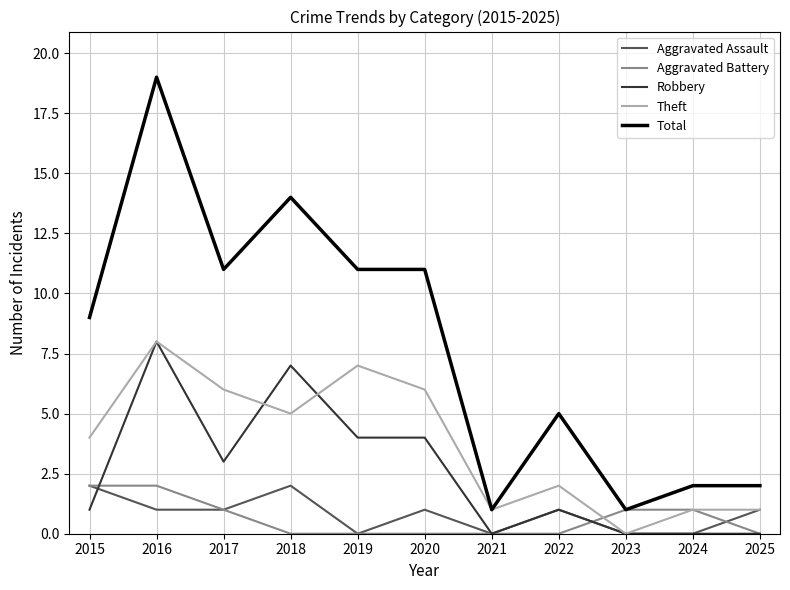

What is the difference between the second highest and second lowest values in the Robbery series?

7